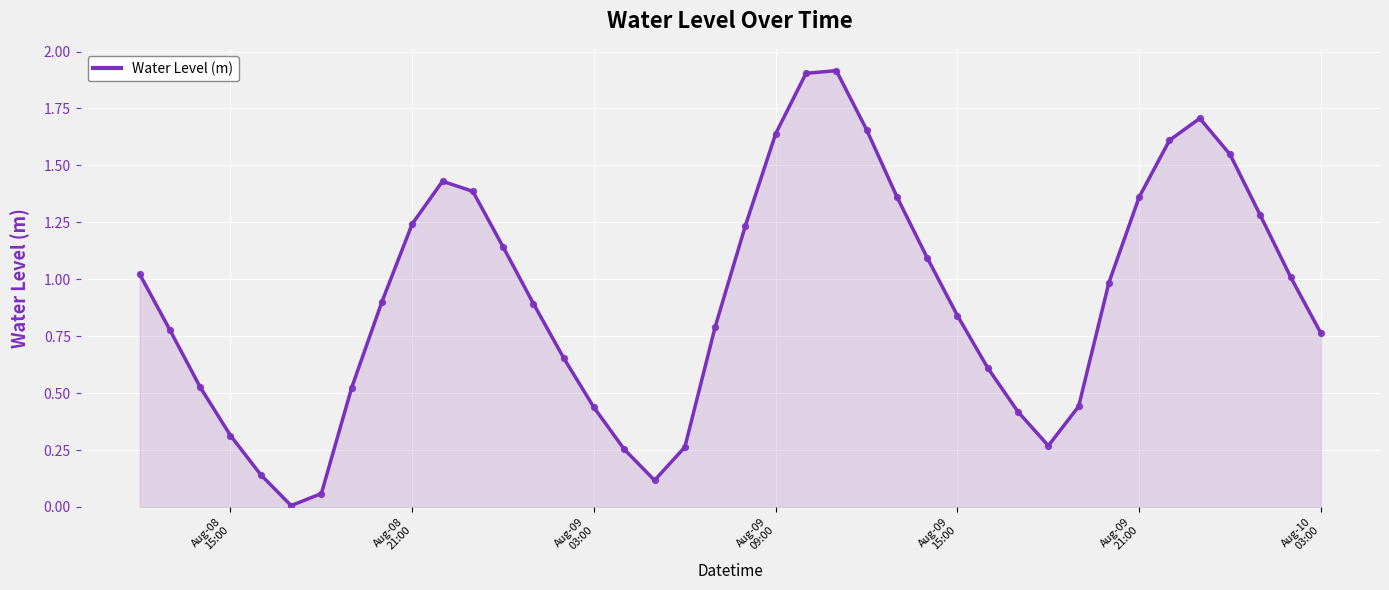

What is the maximum value shown in the chart?

1.9